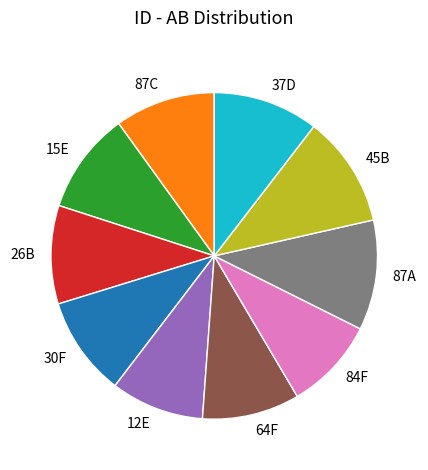

Does any single category account for the majority?

No